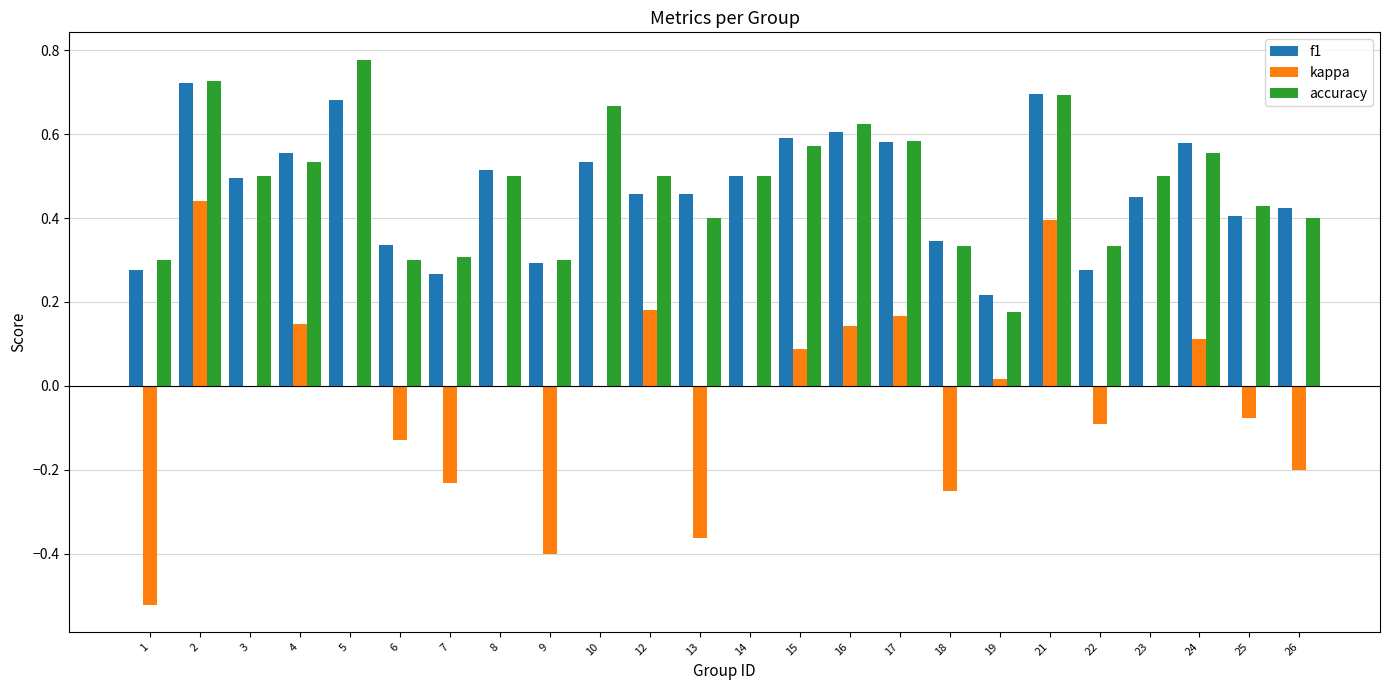

Which series changed the most between 5 and 6?

accuracy